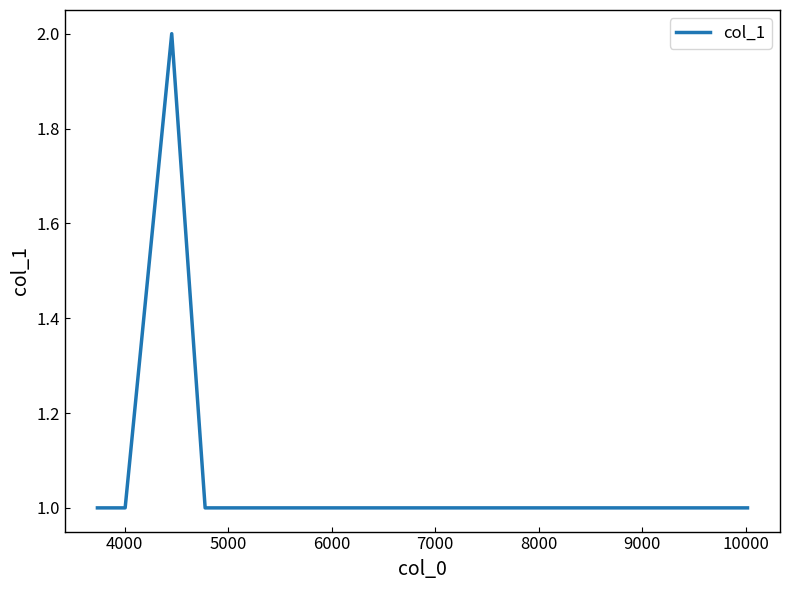

What is the sum of all values?

8